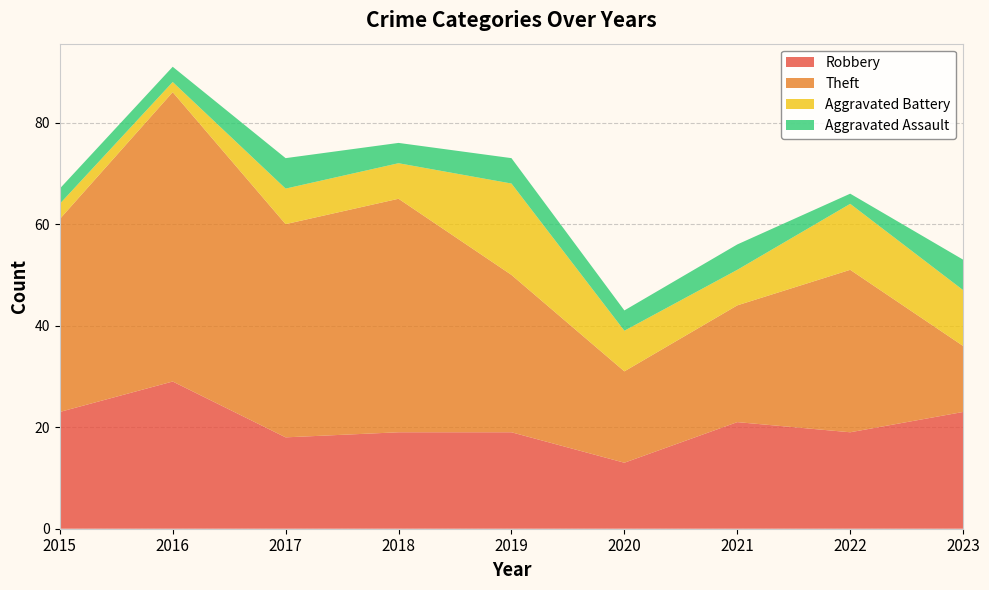

Reading right to left, transcribe all the data shown in this chart.

Robbery: 23	19	21	13	19	19	18	29	23
Theft: 13	32	23	18	31	46	42	57	38
Aggravated Battery: 11	13	7	8	18	7	7	2	3
Aggravated Assault: 6	2	5	4	5	4	6	3	3
Total: 54	68	56	43	75	78	73	91	67